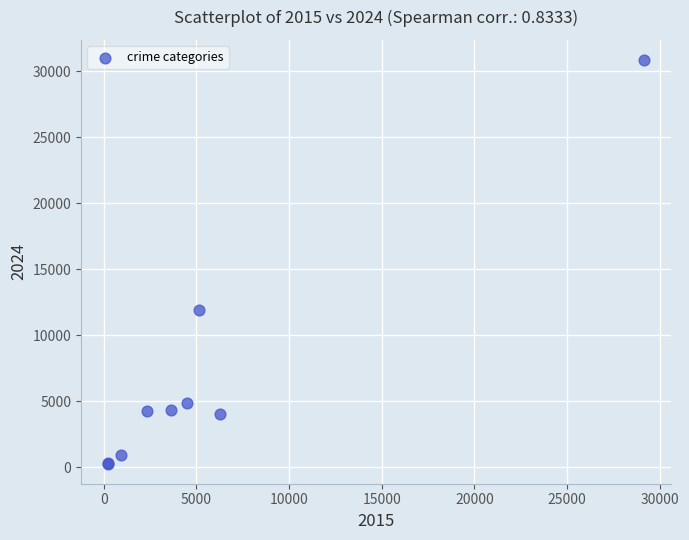

What Y value in the scatter plot is closest to 15558?

11880